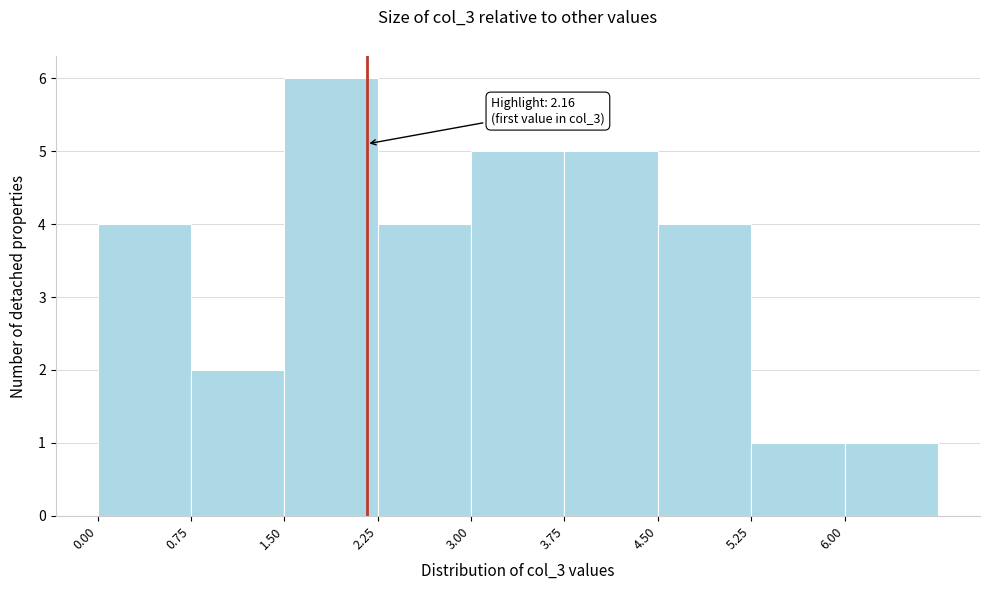

Over which range of the x-axis is the bar tallest?

1.50 to 2.25